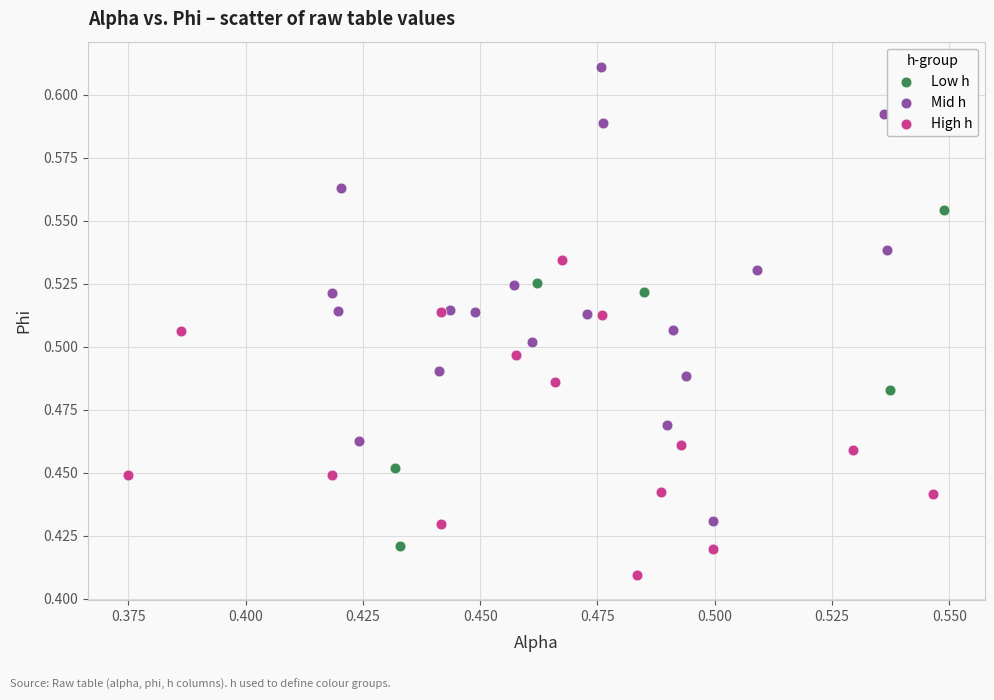

What are all the series names shown in the legend?

Low h, Mid h, High h